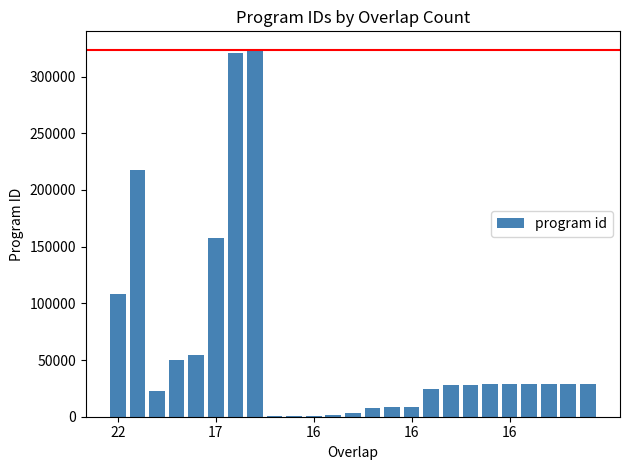

At which category does the chart reach its minimum across all series?

8